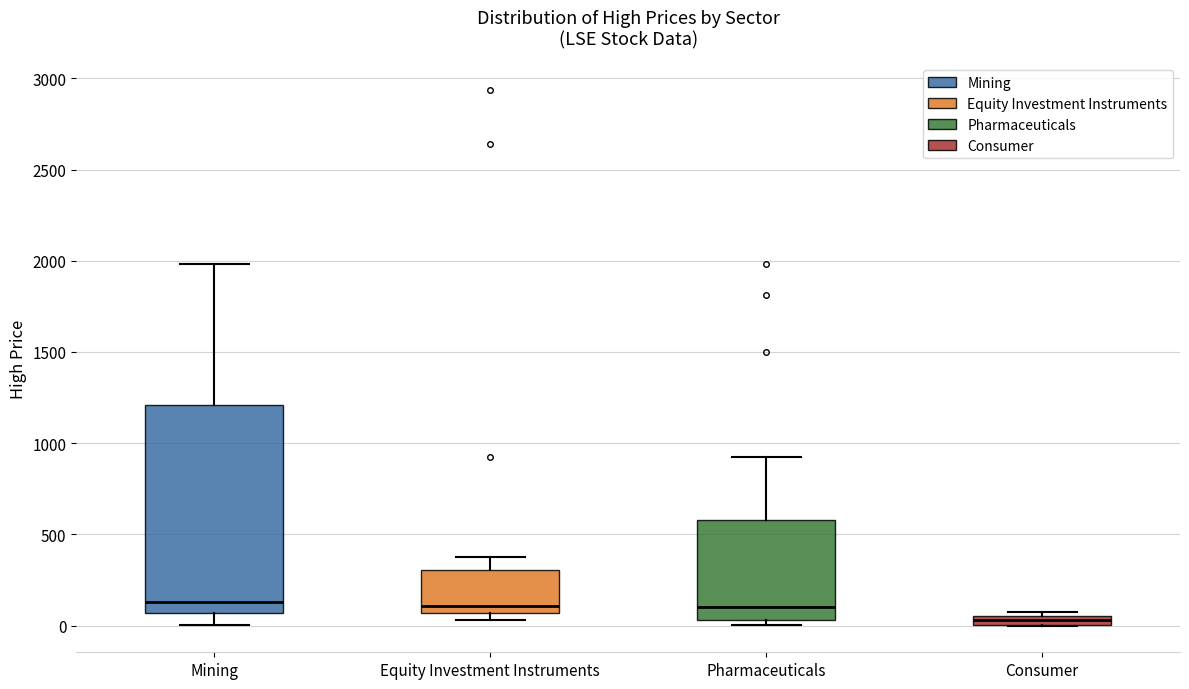

Comparing the boxes themselves (not the whiskers), which one is the tallest?

Mining